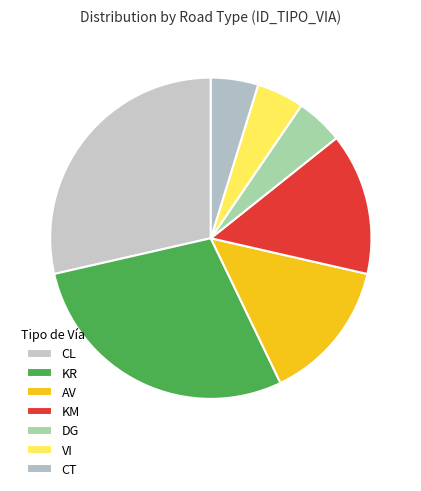

To the nearest percent, what is the difference between the VI and KM slice percentages?

10%